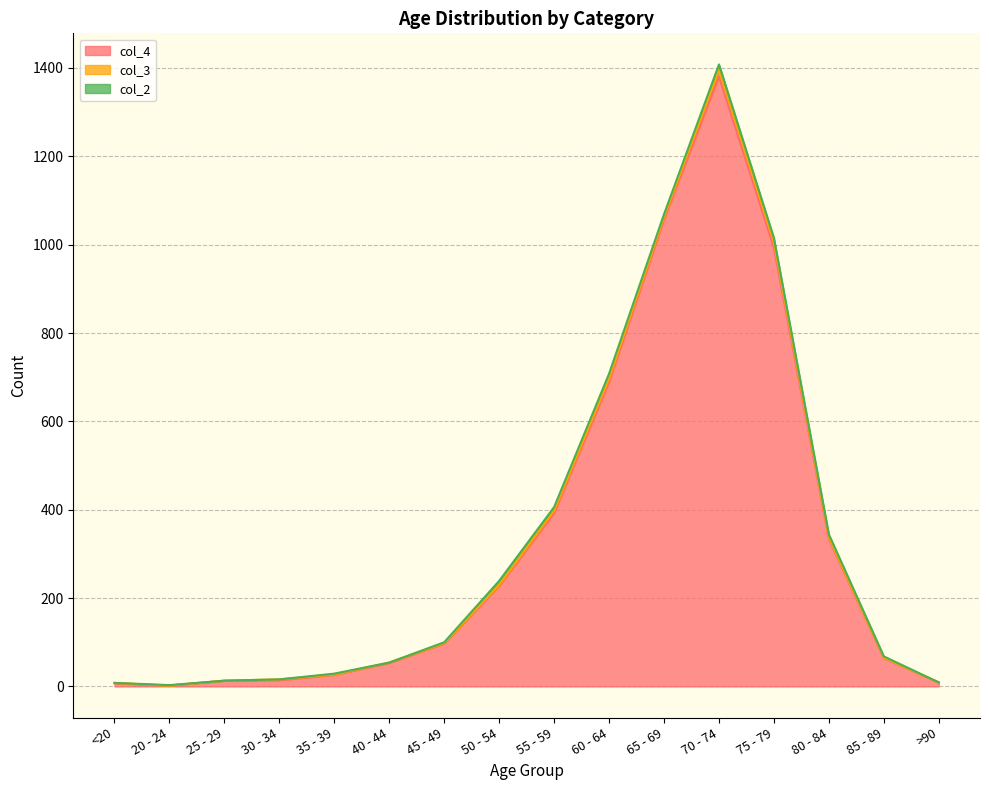

How many interior local valleys does the col_2 series have?

3